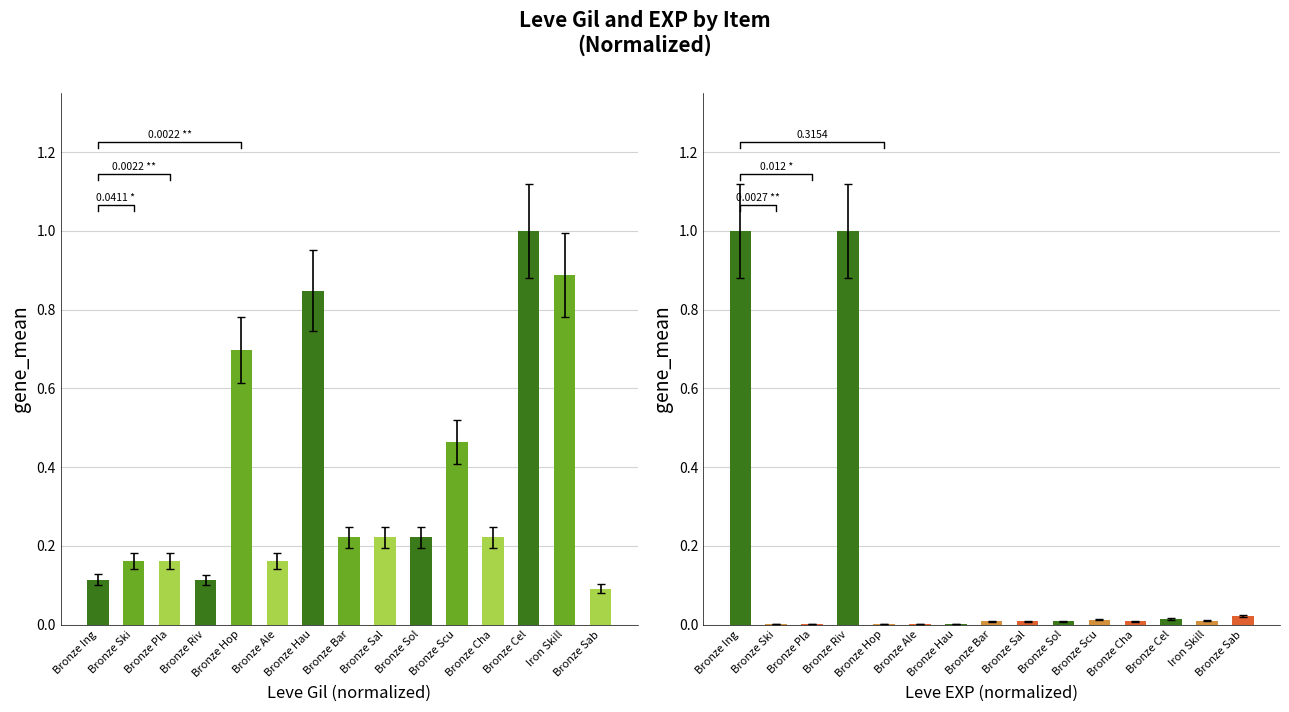

What is the spread (max minus min) of values at Bronze Ale?

0.2